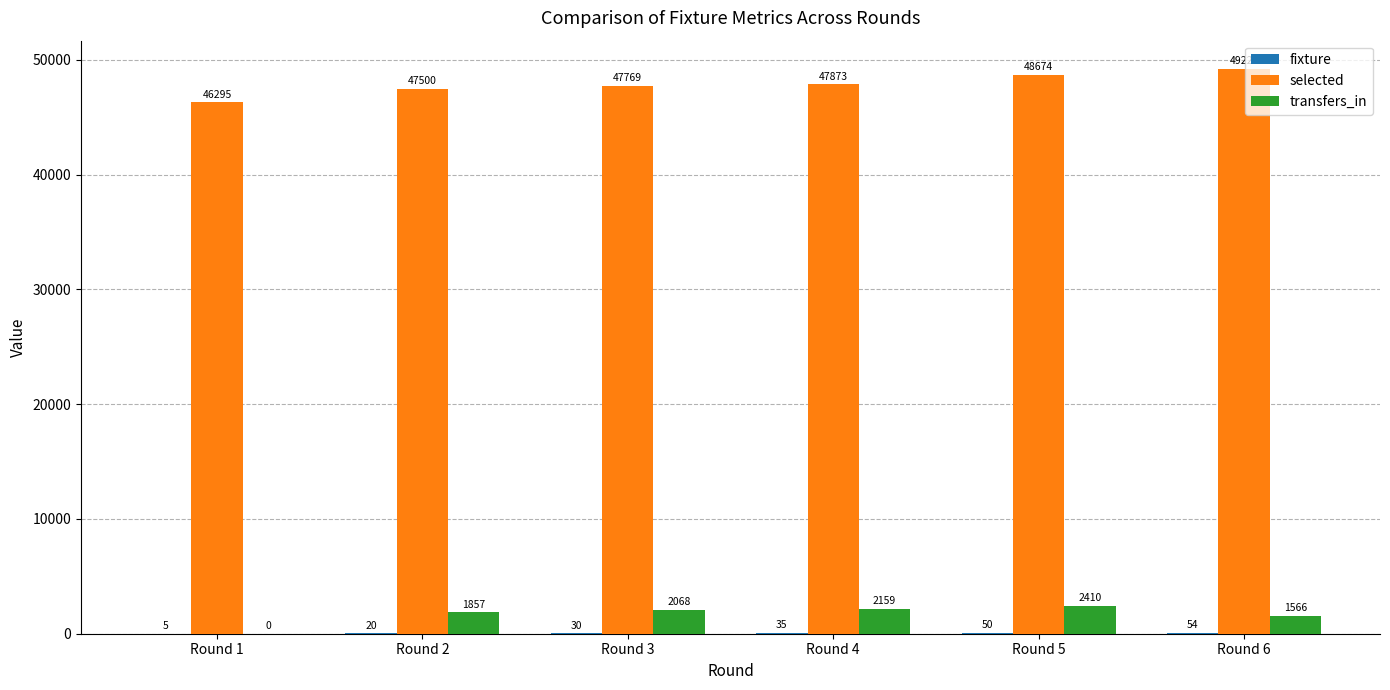

At which label is transfers_in closest to 1205?

Round 6